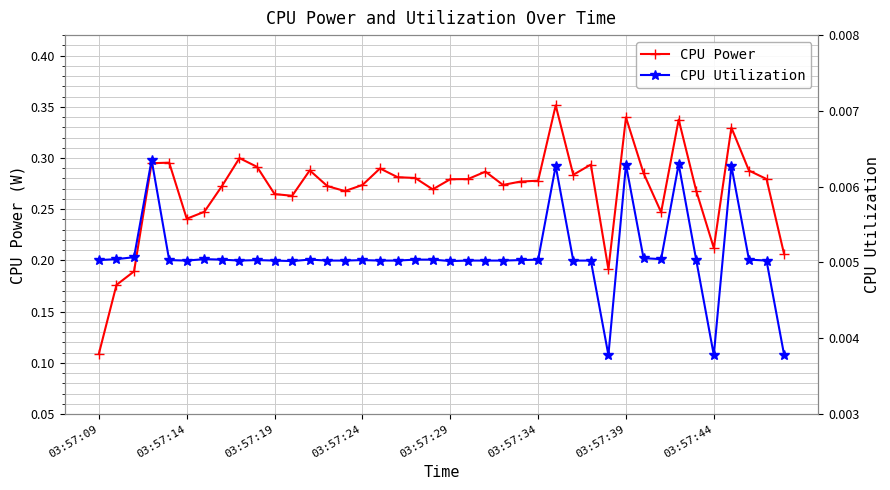

What position from the right is 11?

29